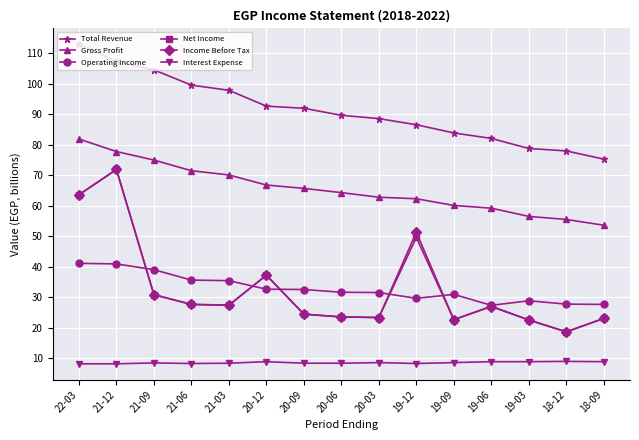

Count the number of data series in this chart.

6